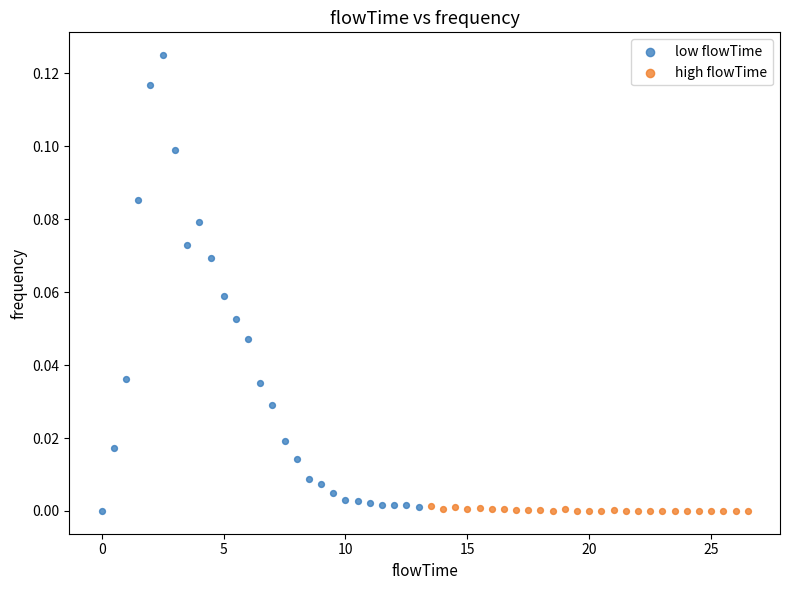

Which series has the largest Y range (max minus min)?

low flowTime